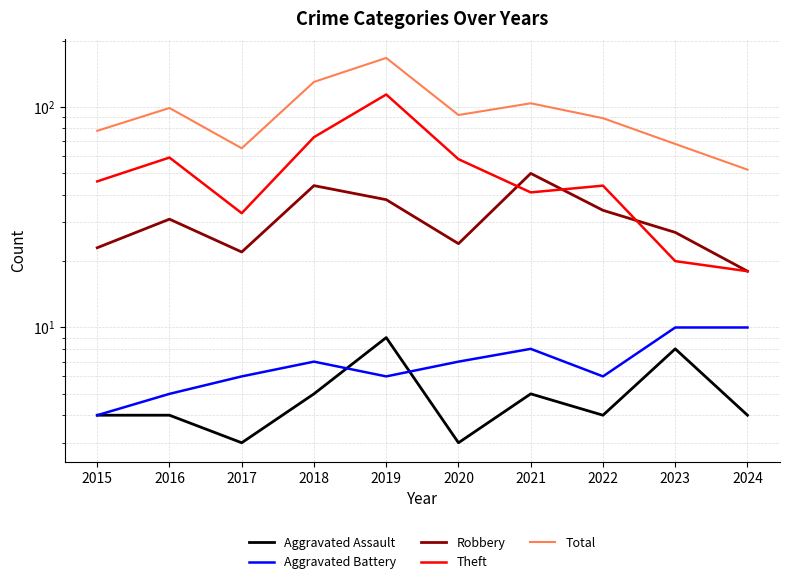

Between 2021 and 2023, which is larger?

2023